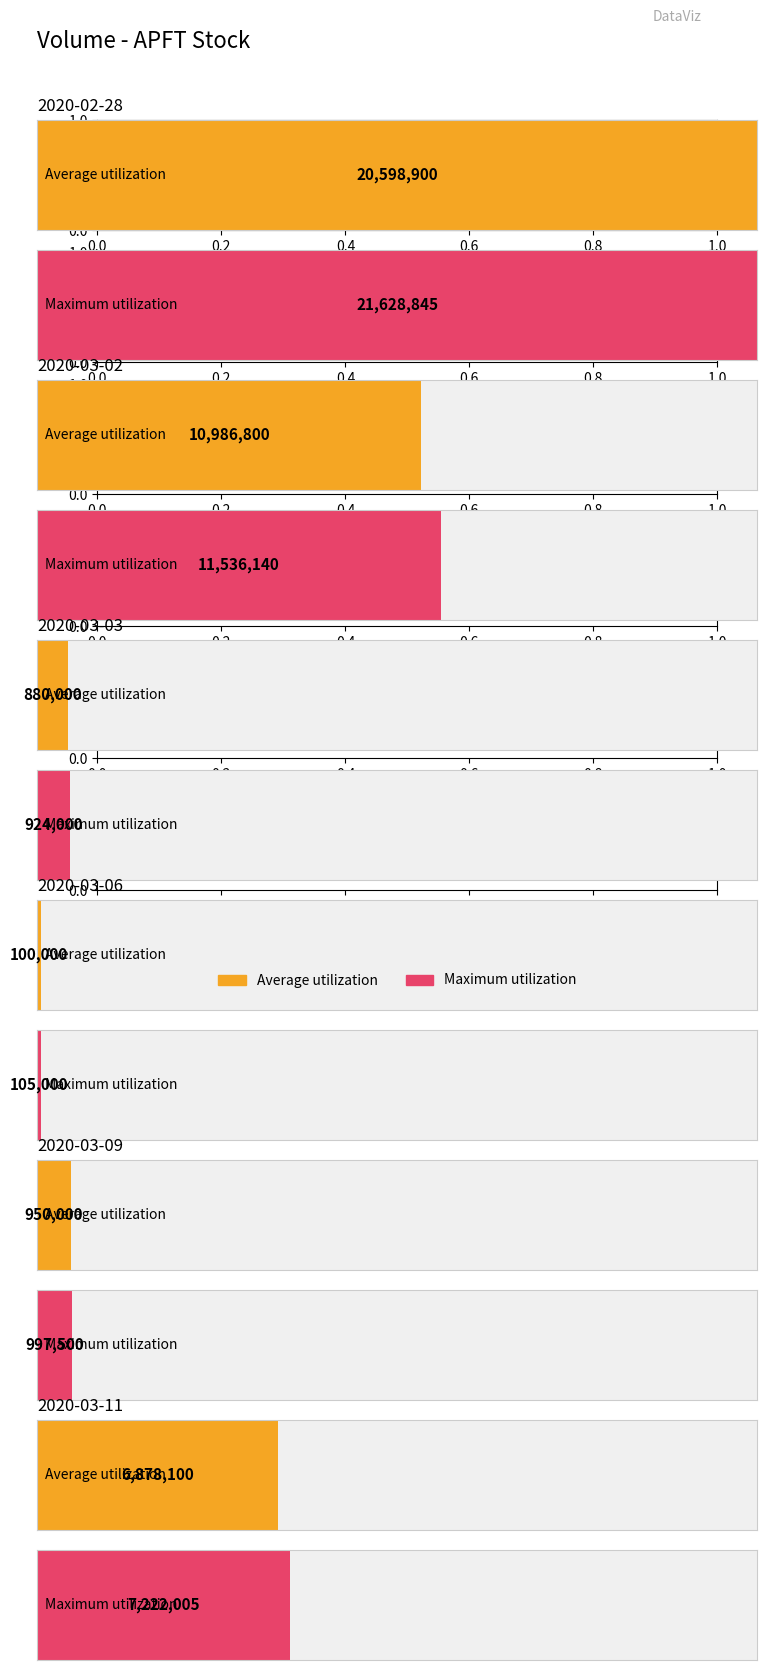

How many data points does each series have?

6